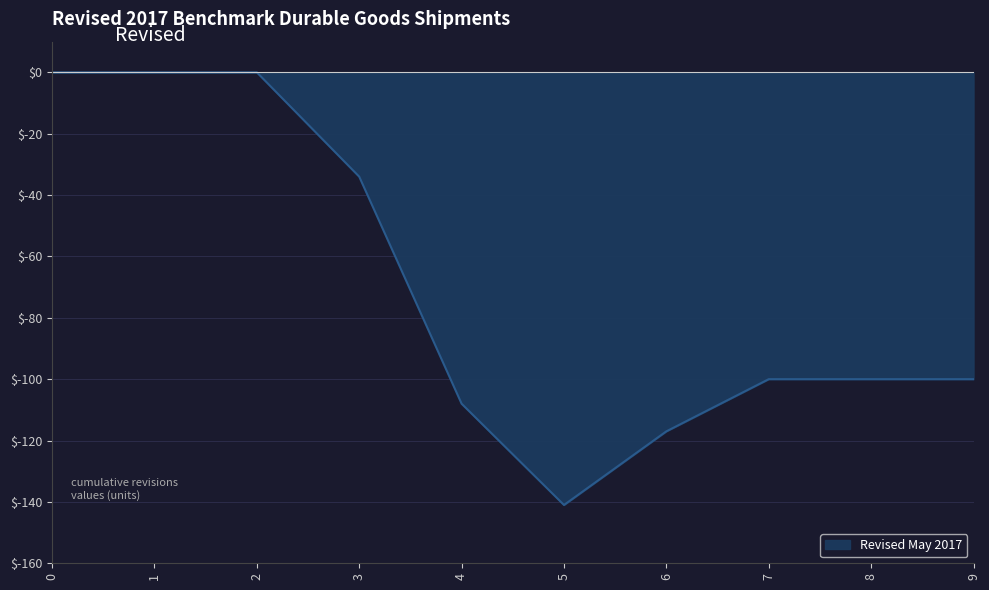

Which label corresponds to the smallest value in the chart?

5